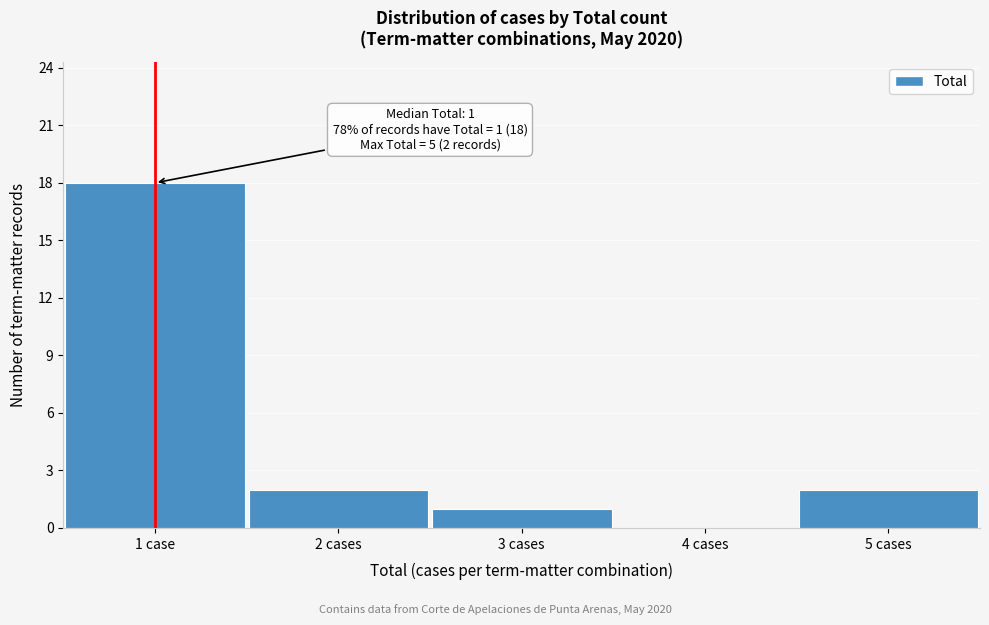

Reading left to right, transcribe all the data shown in this chart.

1 case=18	2 cases=2	3 cases=1	4 cases=0	5 cases=2